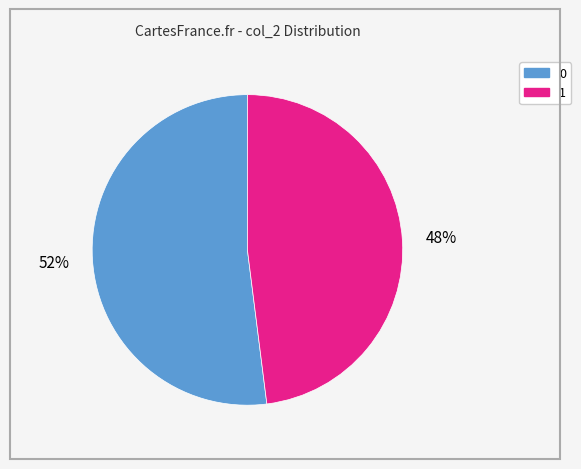

Is there any slice that represents more than half of the pie?

Yes